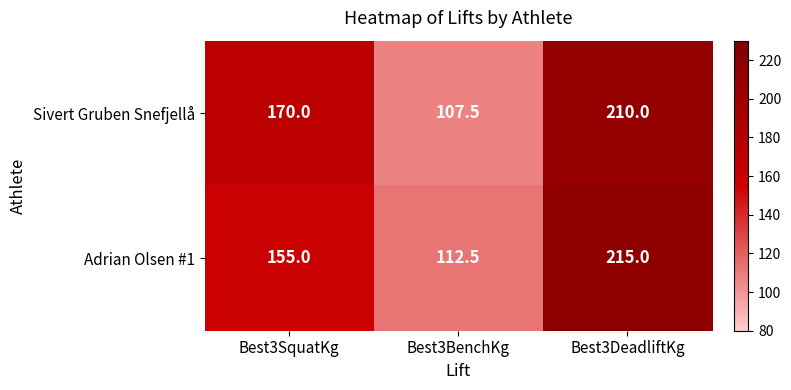

Which series has the largest total across all categories?

Sivert Gruben Snefjellå